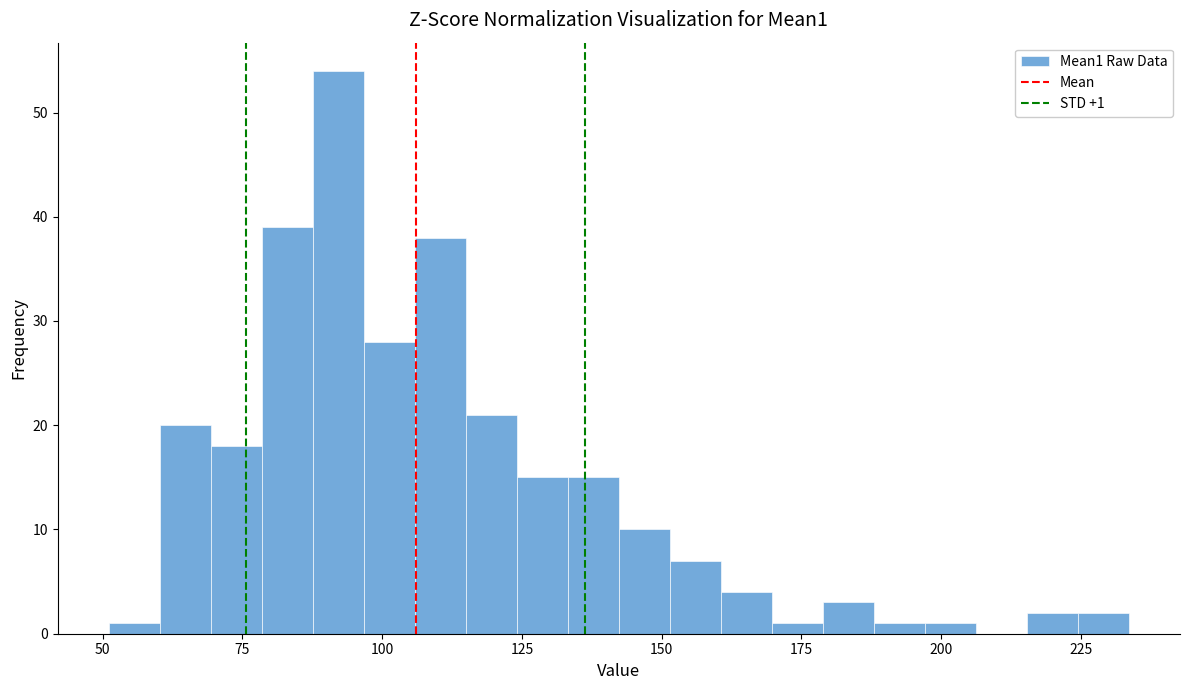

Around what value on the x-axis is the tallest bar? Give the approximate position of its centre, as read against the axis.

90